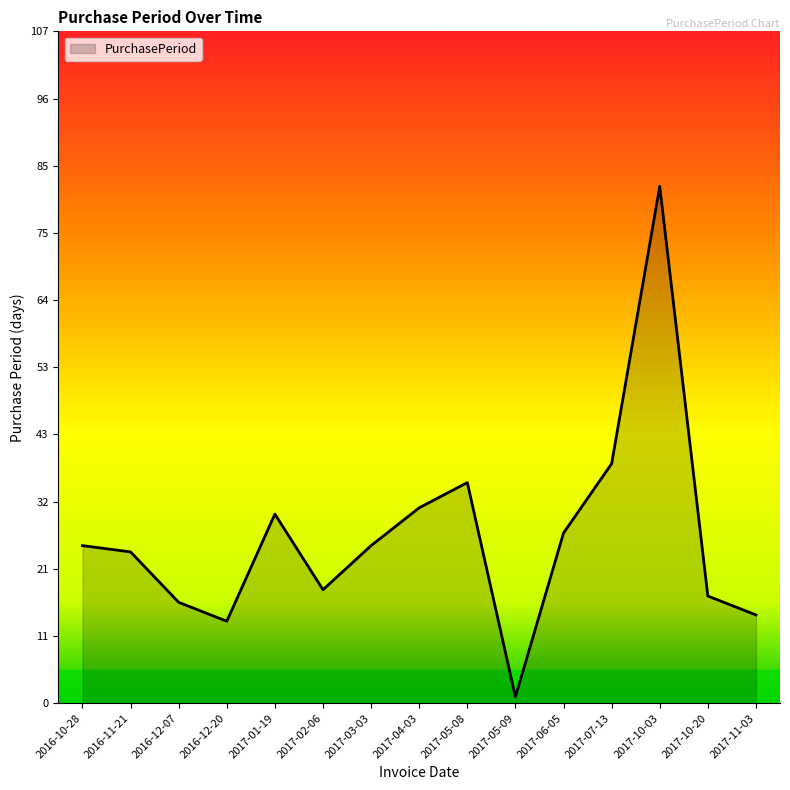

What is the approximate value at 2017-10-20?

17